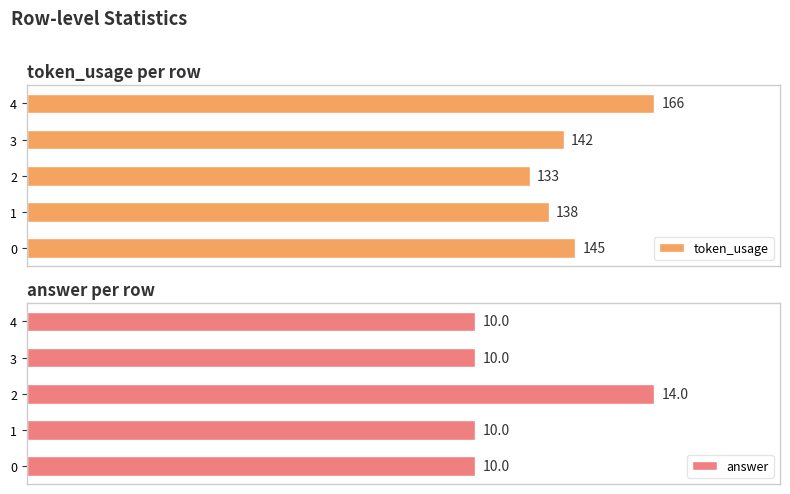

List the labels in order of token_usage value, smallest first.

2, 1, 3, 0, 4